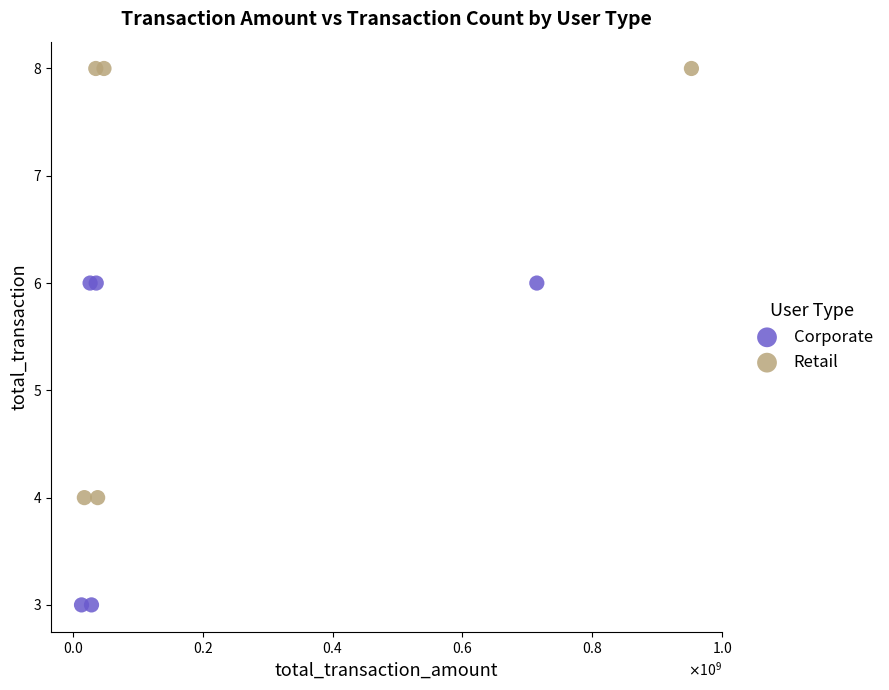

Which series contains the highest Y value?

Retail